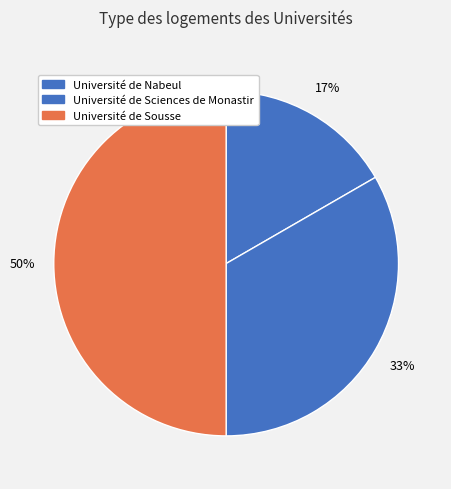

Does Université de Nabeul represent more than half of the total?

No